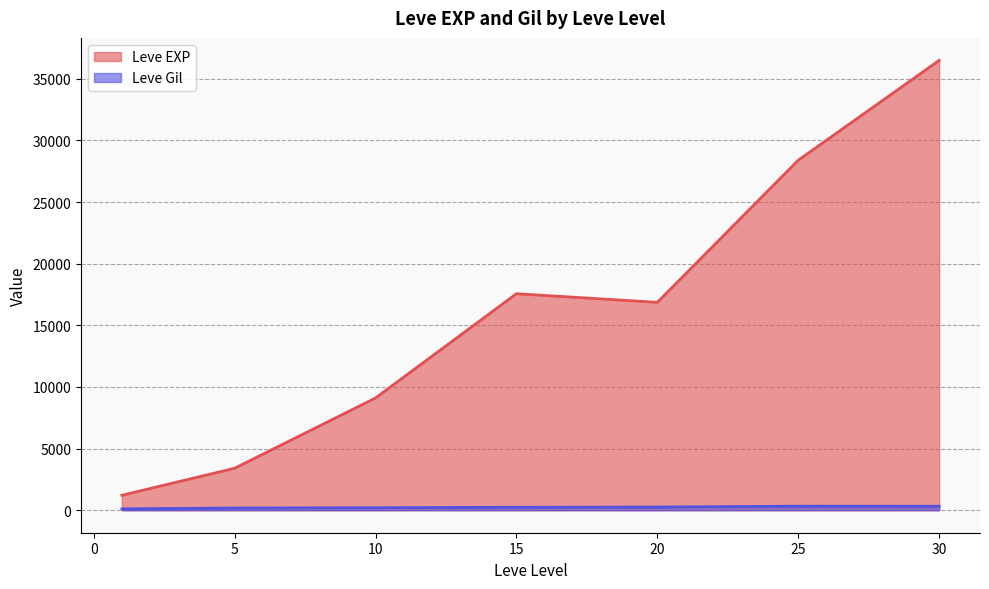

What is the difference between the maximum and minimum values in the Leve EXP series?

35279.2